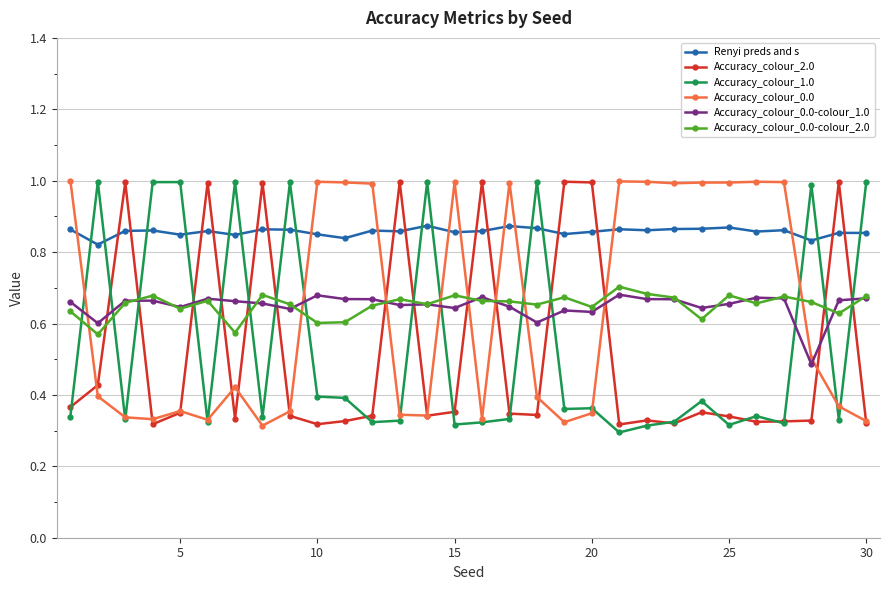

Which series has the largest total across all categories?

Renyi preds and s